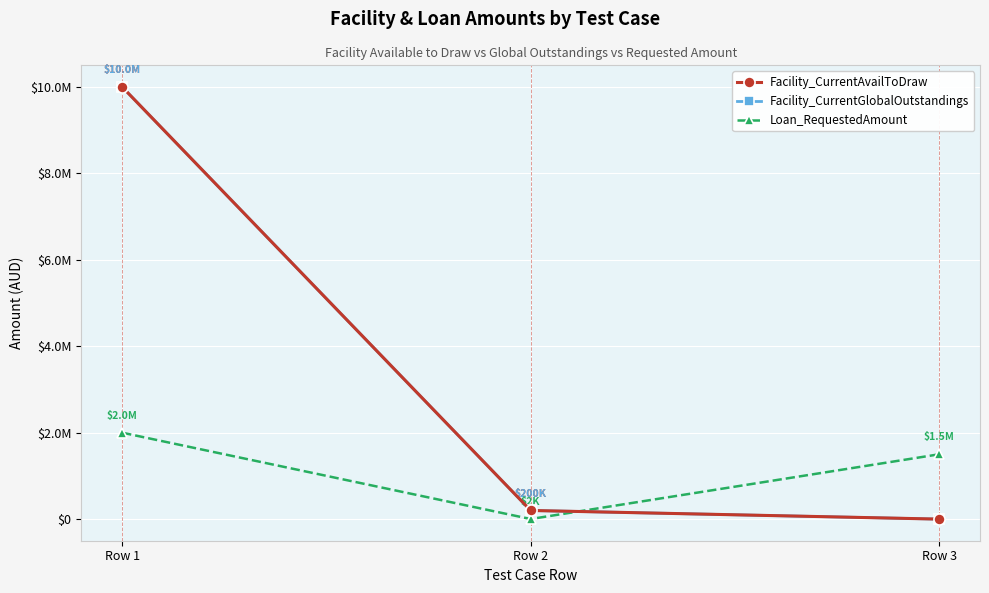

Where is Facility_CurrentAvailToDraw nearest to the value 5000000?

Row 2